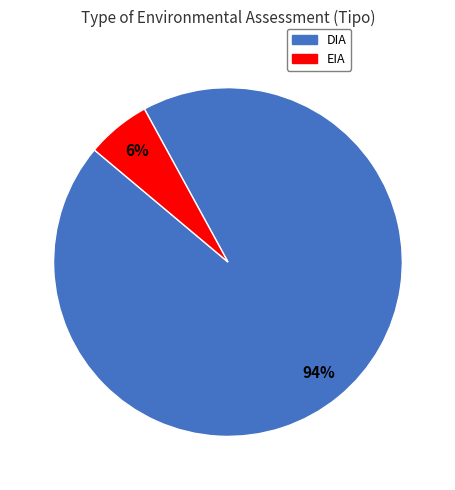

To the nearest percent, what is the difference between the EIA and DIA slice percentages?

88%